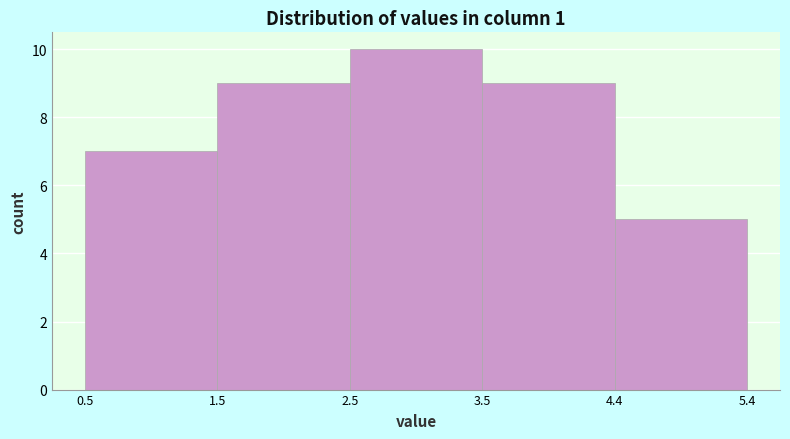

Over which range of the x-axis is the bar tallest?

2.5 to 3.5